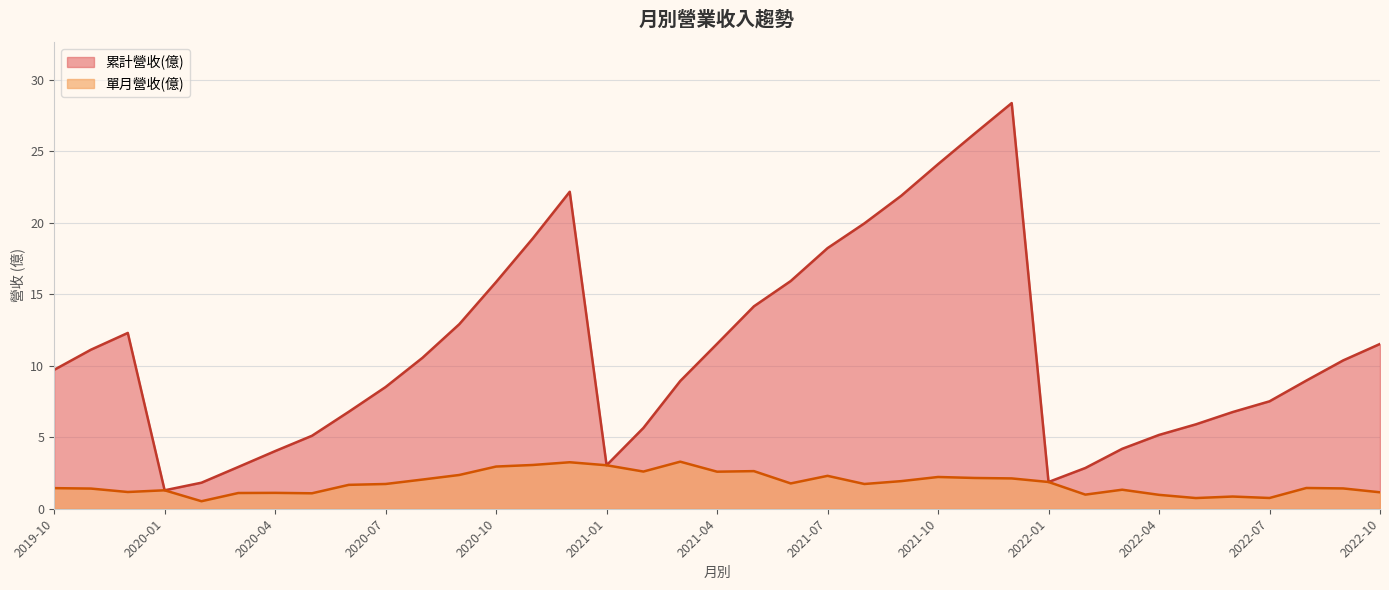

What is the sum of the 累計營收(億) values at 2021-07 and 2020-01?

19.5